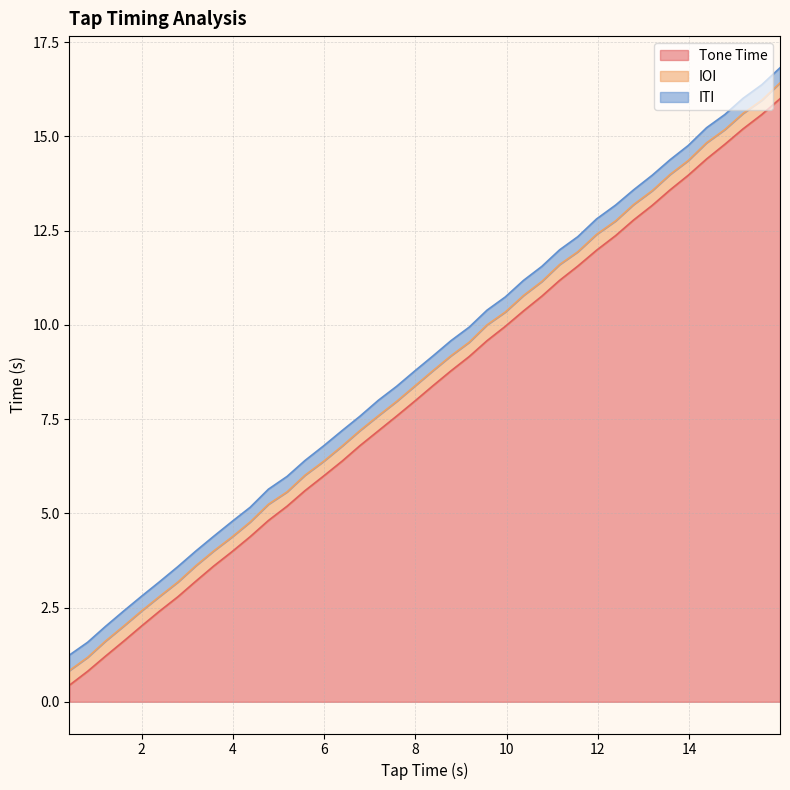

What is the value of the IOI point at the 31st from the left?

0.4